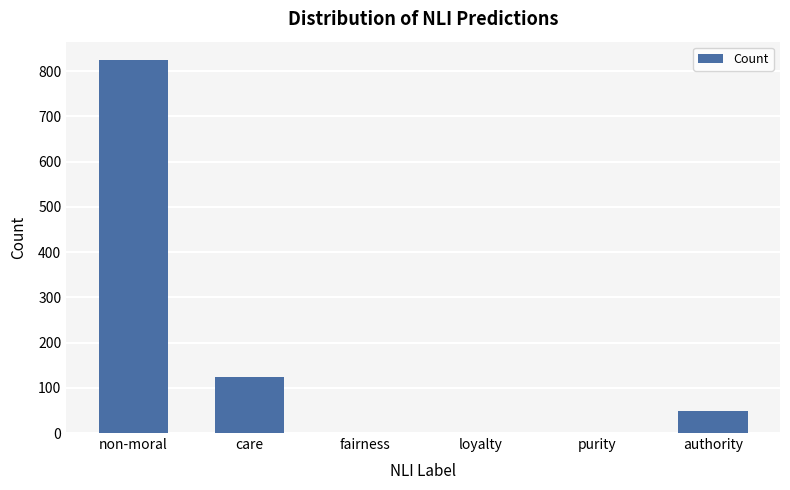

Reading right to left, list all the values displayed in this chart.

authority=49	purity=0	loyalty=0	fairness=0	care=124	non-moral=824